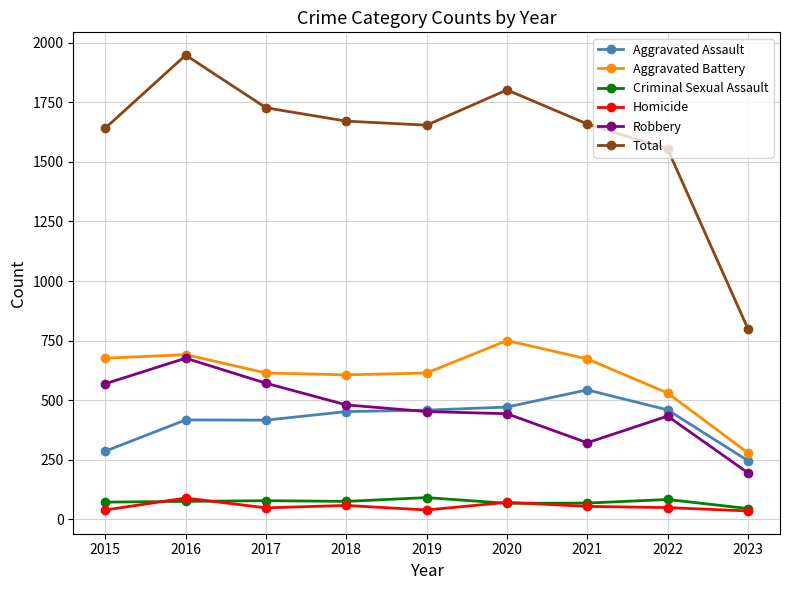

What is the value of the Criminal Sexual Assault point at the 3rd from the left?

78